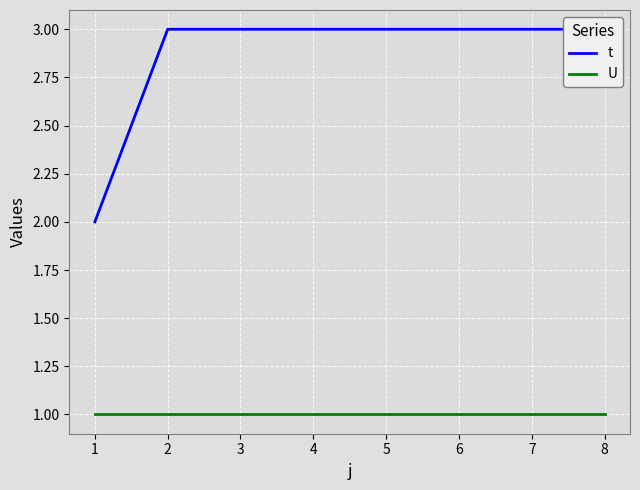

Which series has the largest total across all categories?

t